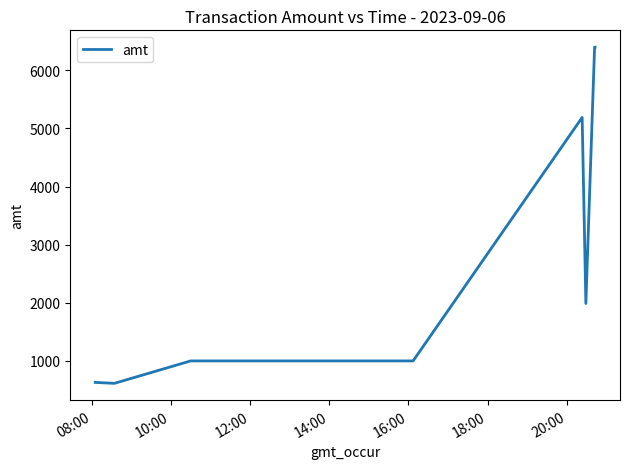

What is the maximum value shown in the chart?

6400.0